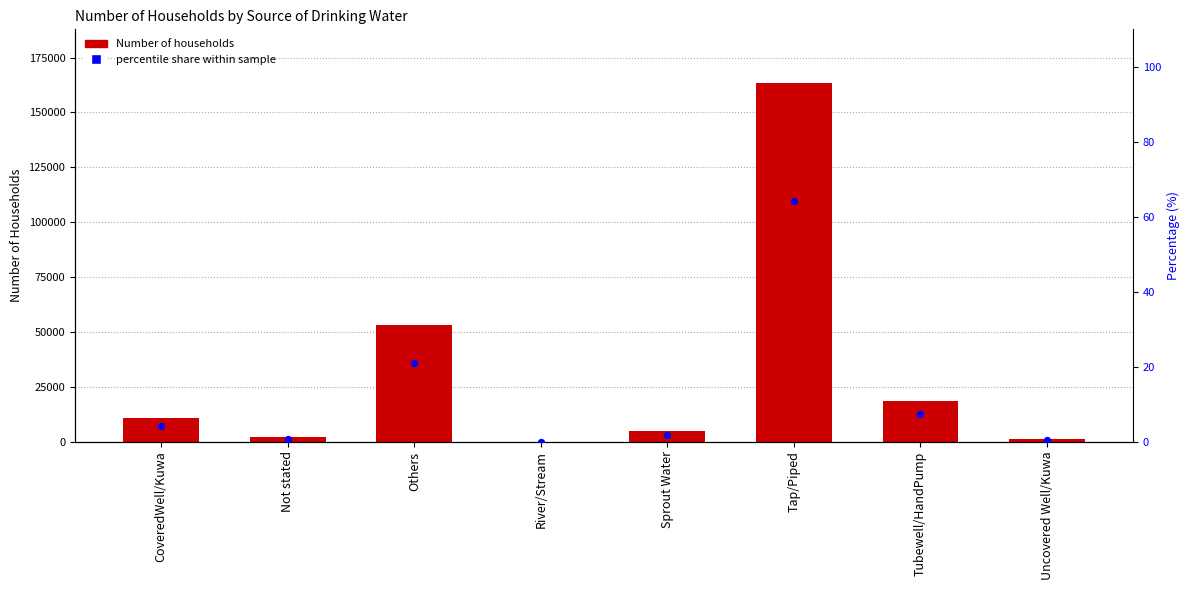

What are all the series names shown in the legend?

Number of Households, Percentile share within sample